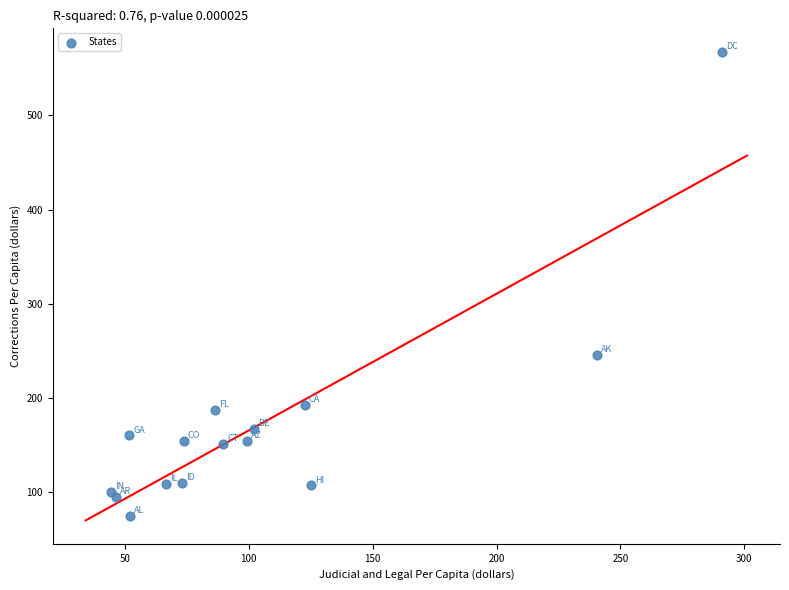

What Y value in the scatter plot is closest to 321?

246.0